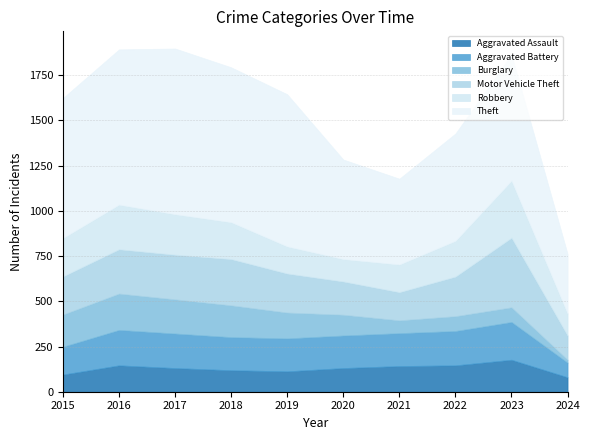

What is the total value across all series at 2017?

1898